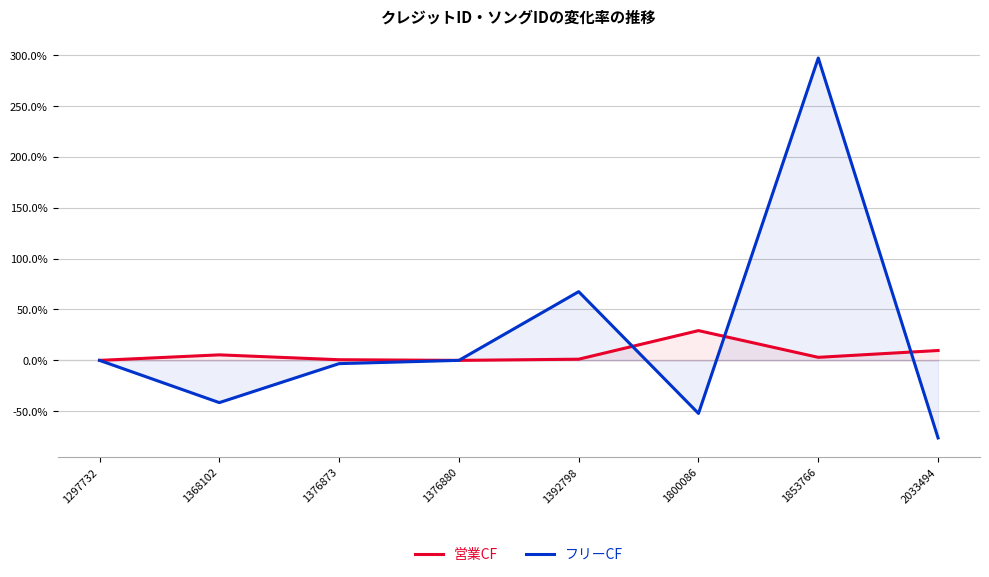

True or false: 営業CF has a value of 0.1 at 1376873.

False